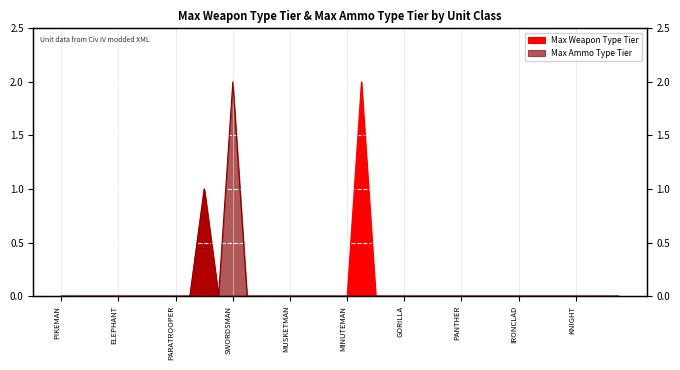

How many interior local peaks (higher than both neighbors) does the data have?

2